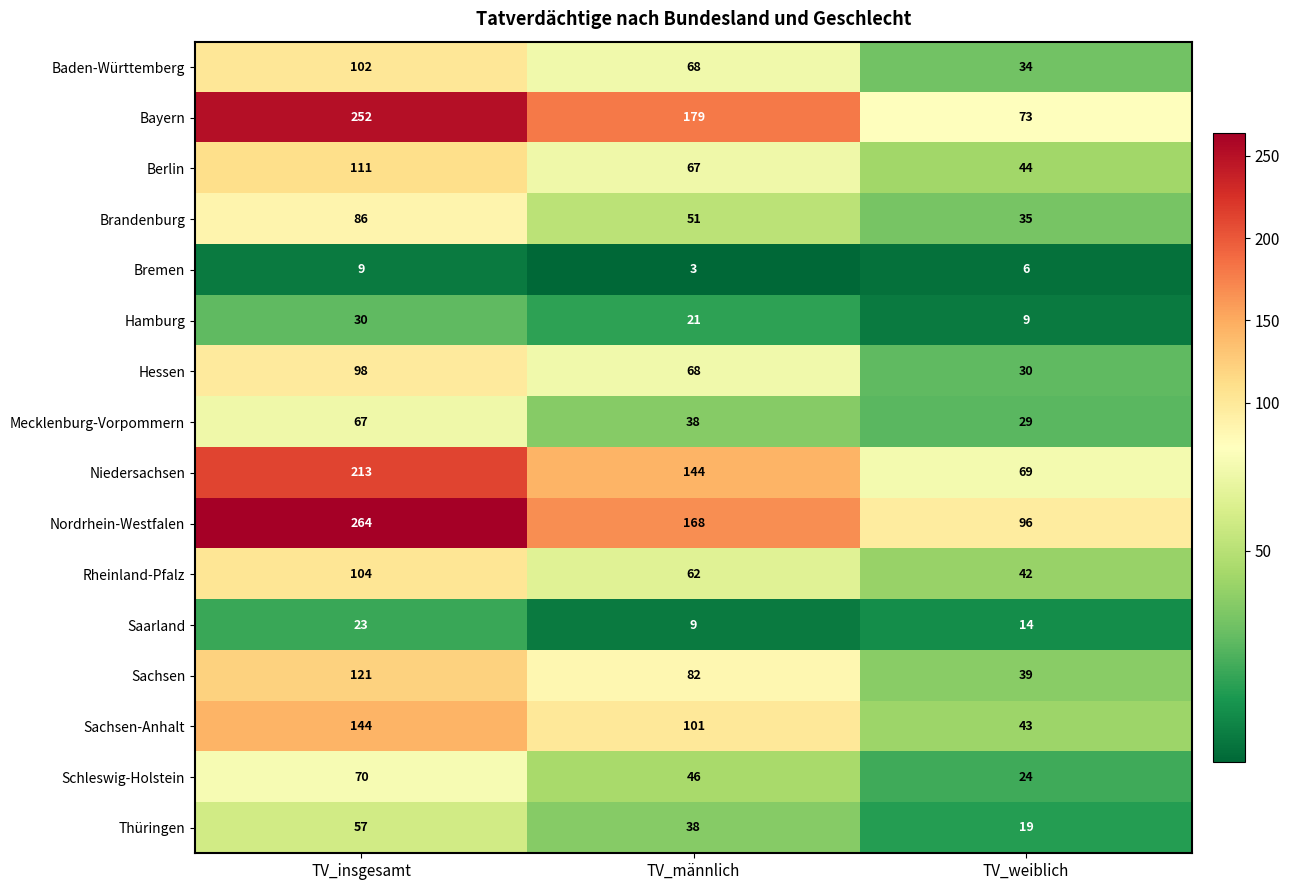

At which label is Thüringen closest to 38?

TV_männlich